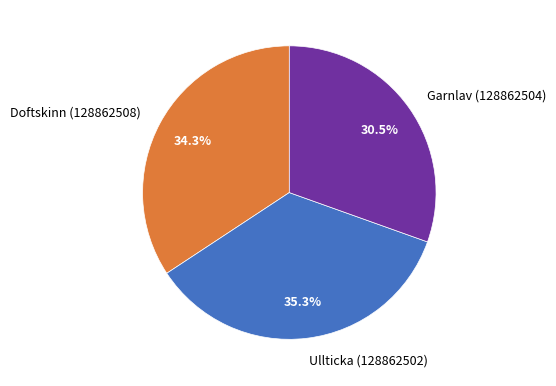

What percentage is the Doftskinn (128862508) slice, to the nearest percent?

34%